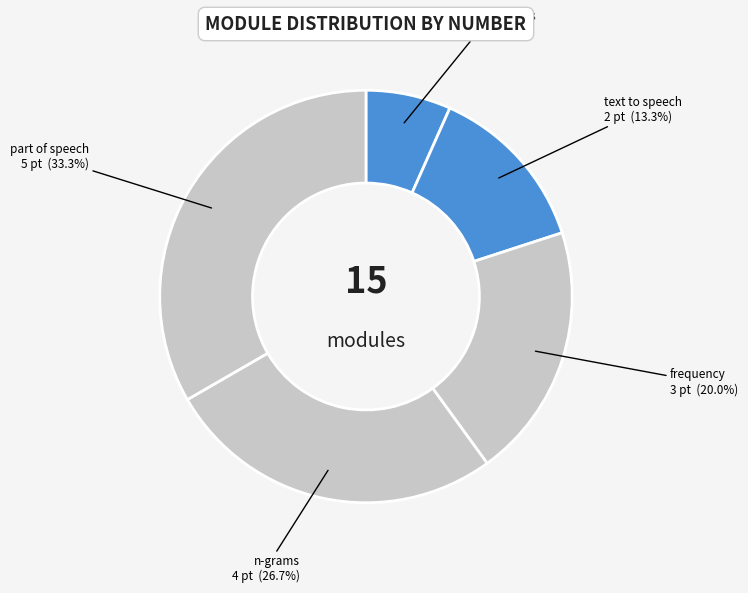

Rank the categories by value from highest to lowest.

part of speech, n-grams, frequency, text to speech, sentiment analysis